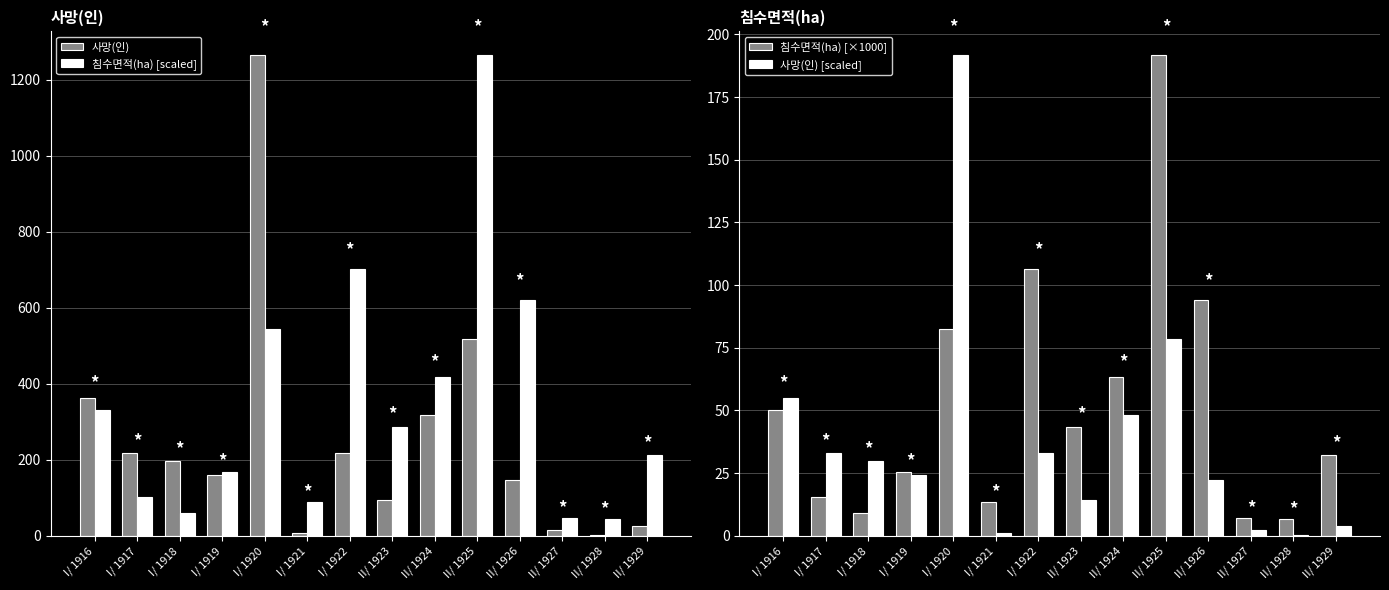

Is the value of 사망(인) [scaled] at I/ 1917 greater than the value of 침수면적(ha) [×1000] at I/ 1922?

No